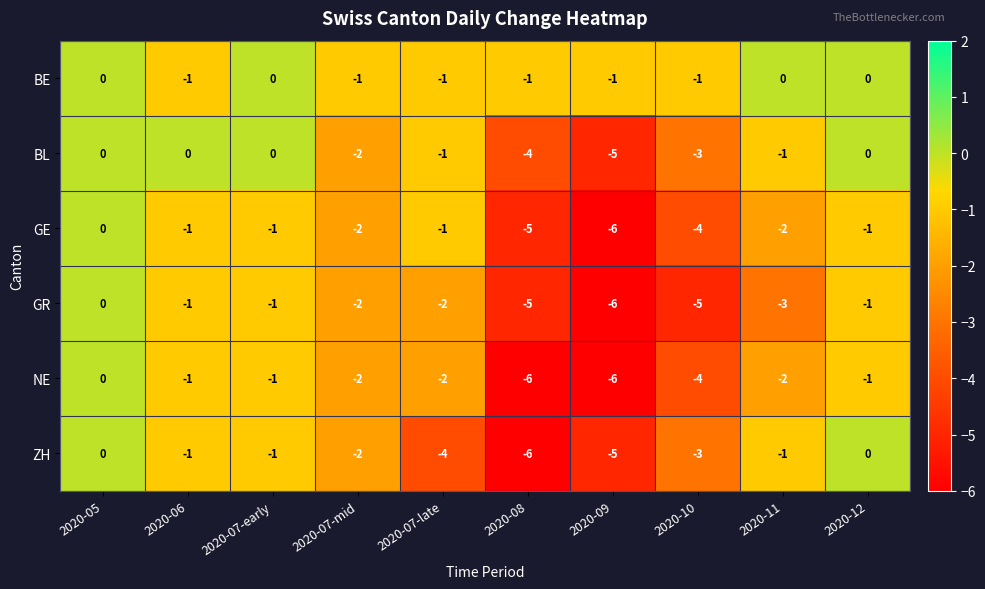

What is the minimum value for NE?

-6